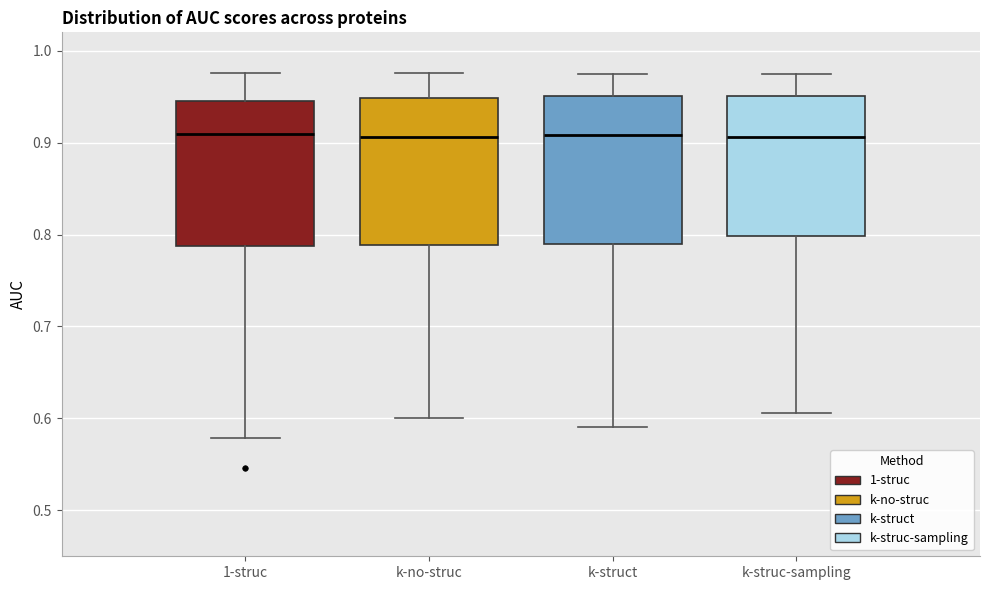

Where is the lower edge of the box for k-struct on the y-axis? The values are not printed on the chart, so give them approximately, as read against the axis.

0.79